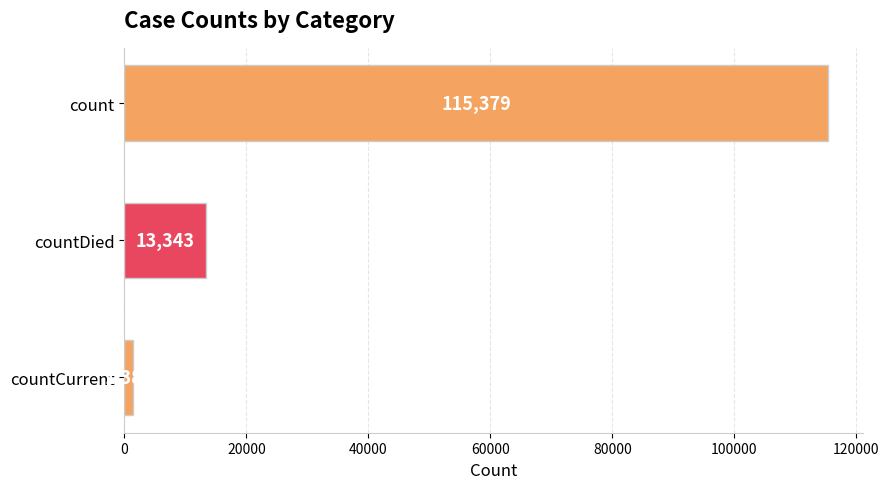

Reading top to bottom, extract all data points from this chart.

115379	13343	1383